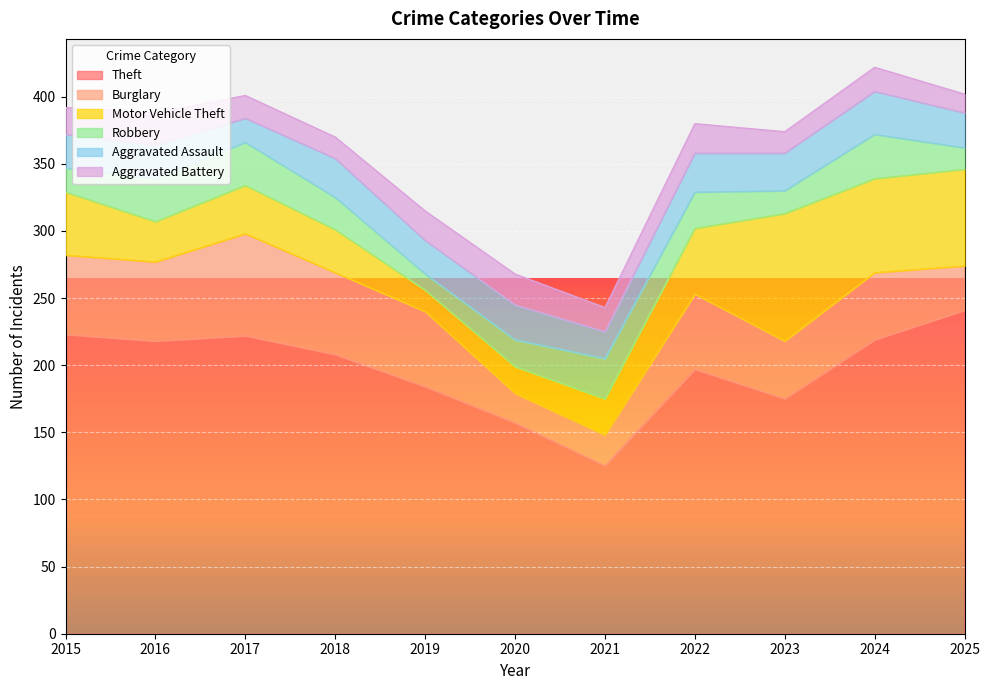

What is the lowest value of the Theft series?

125